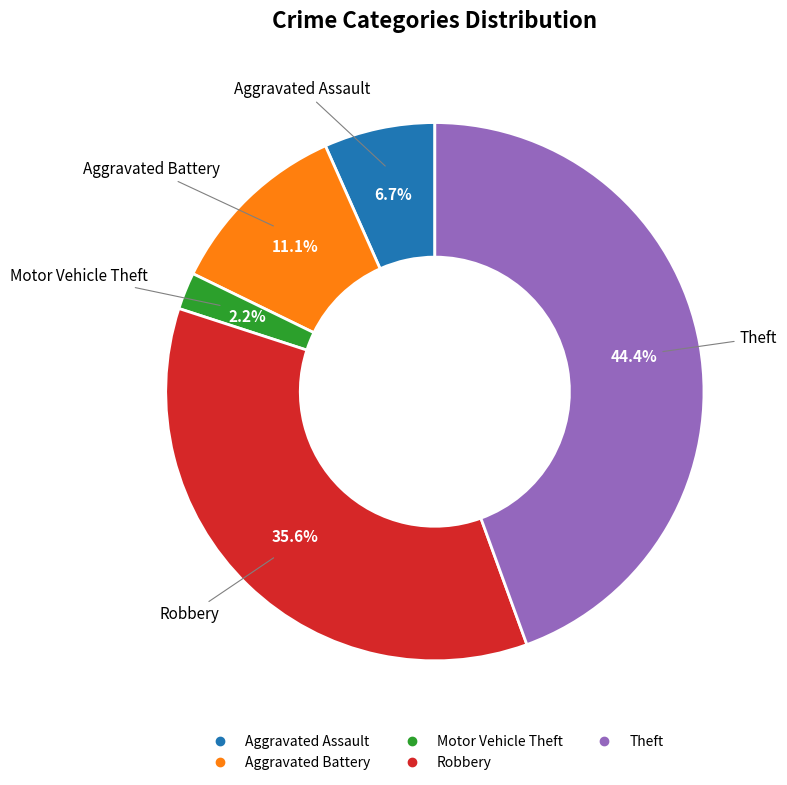

Is there any slice that represents more than half of the pie?

No